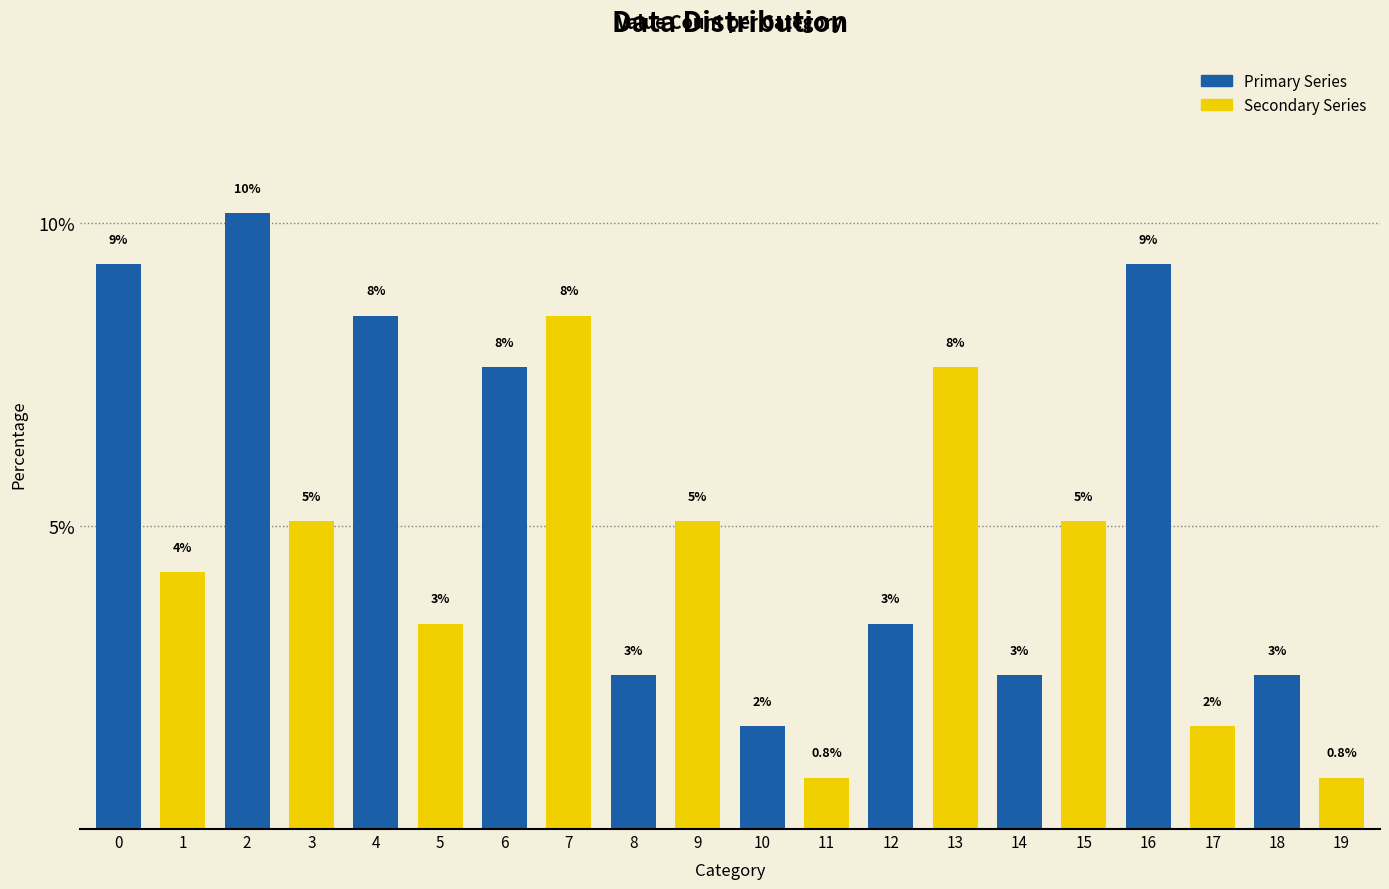

What is the greatest value displayed?

10.2